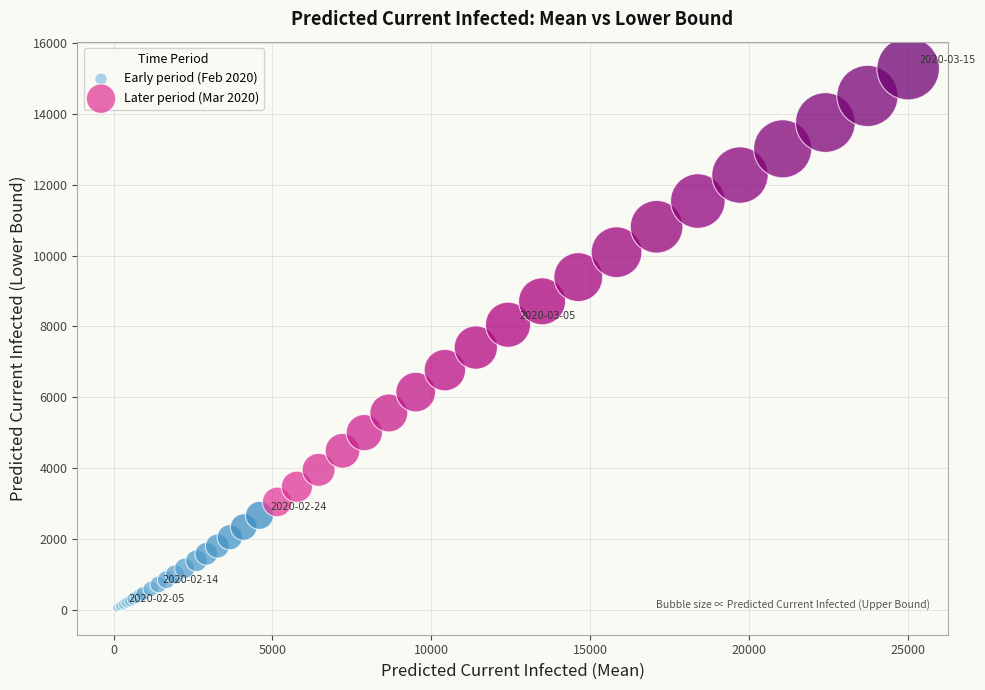

Which series reaches the minimum Y coordinate?

Early period (Feb 2020)